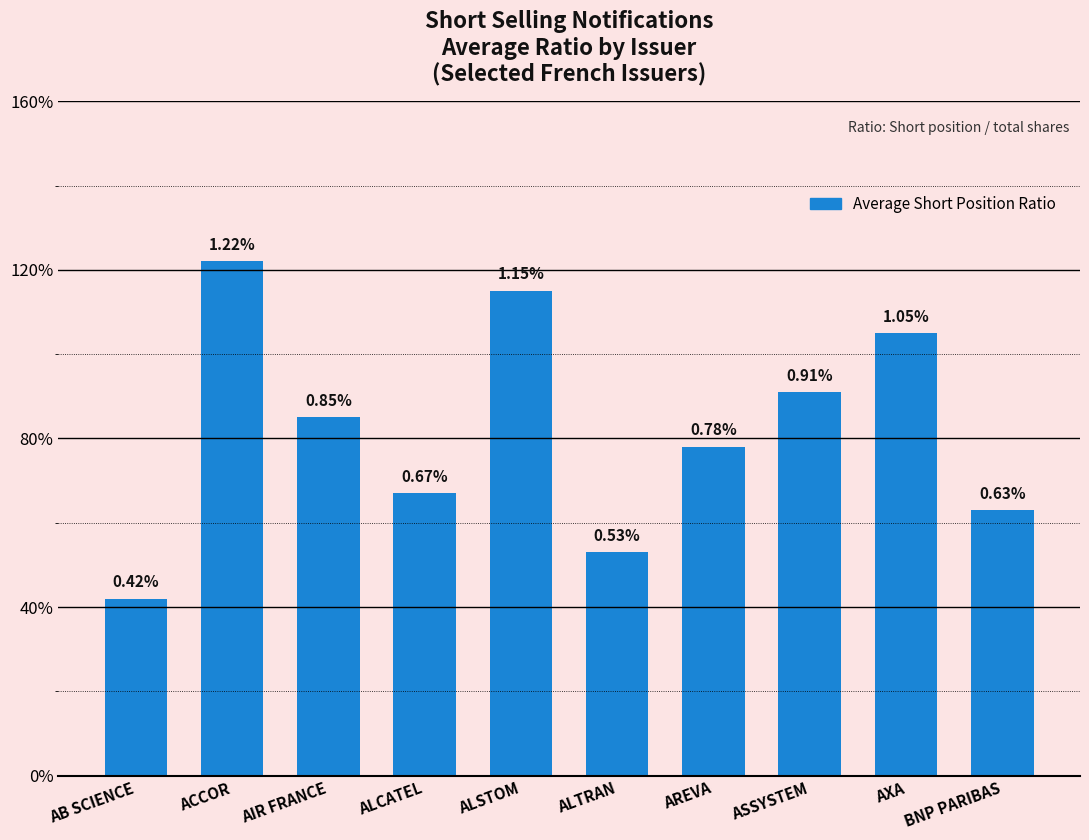

Which has a higher value, AB SCIENCE or ACCOR?

ACCOR